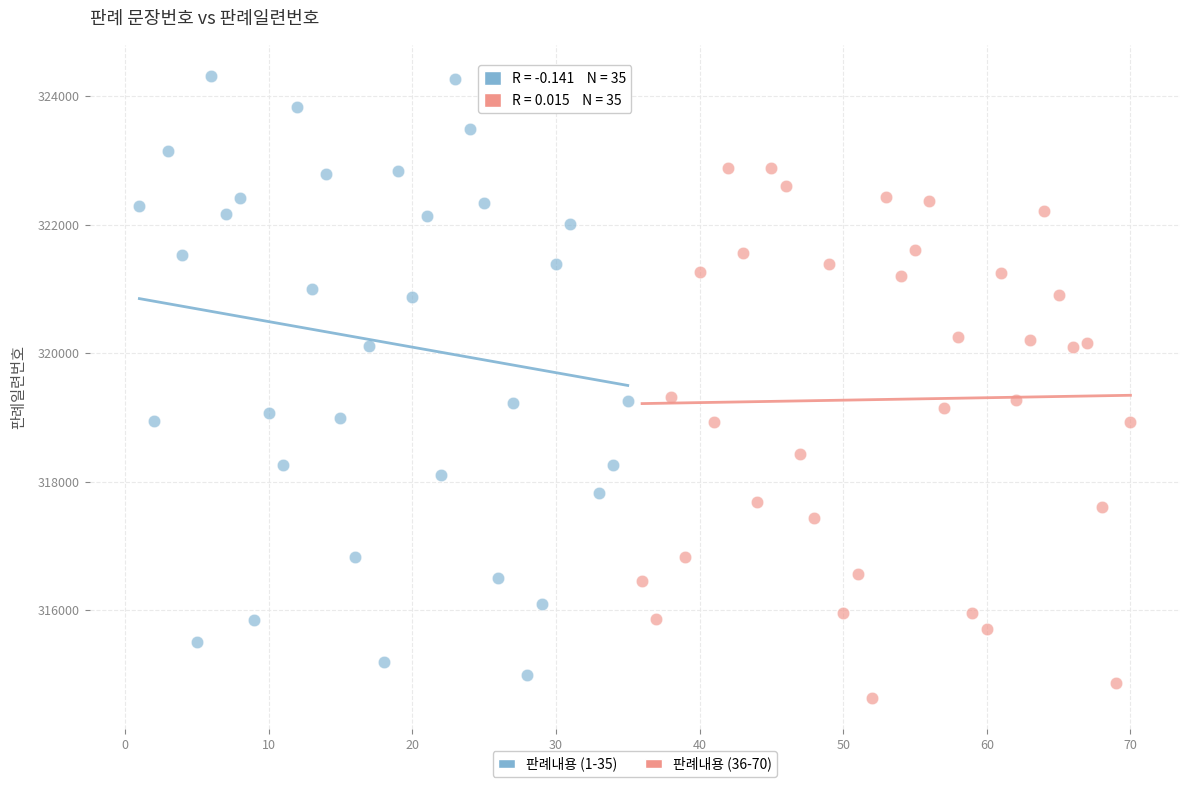

Which series contains the highest Y value?

판례내용 (1-35)